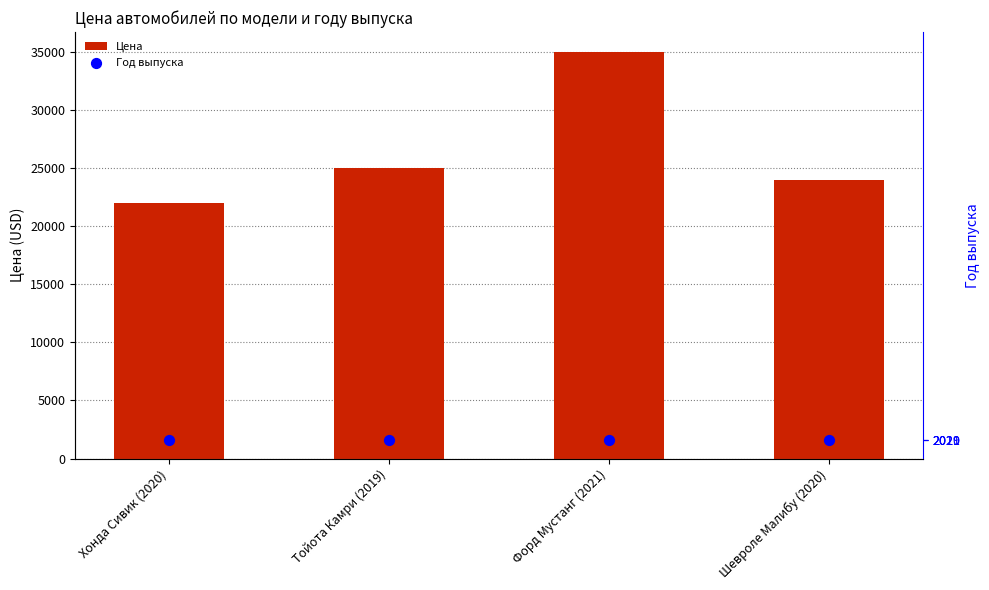

Which series has the largest total across all categories?

Цена